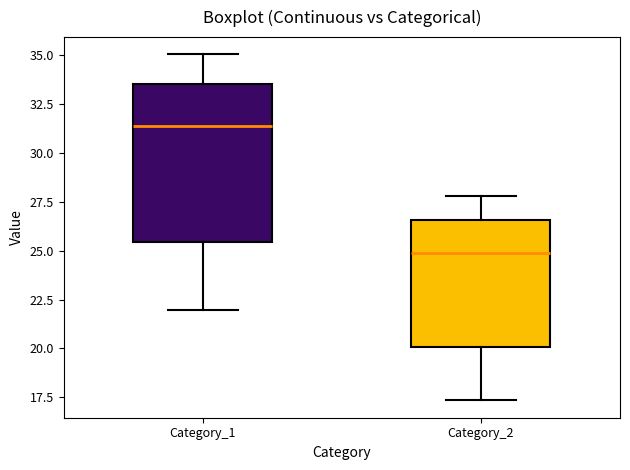

Reading left to right, read every box against the y-axis: the position of its median line, the range the box covers, and the ends of its whiskers. The values are not printed on the chart, so give them approximately, as read against the axis.

Category_1: median 31.5, box 25.5 to 33.5, whiskers 22.0 to 35.0
Category_2: median 25.0, box 20.0 to 26.5, whiskers 17.5 to 28.0